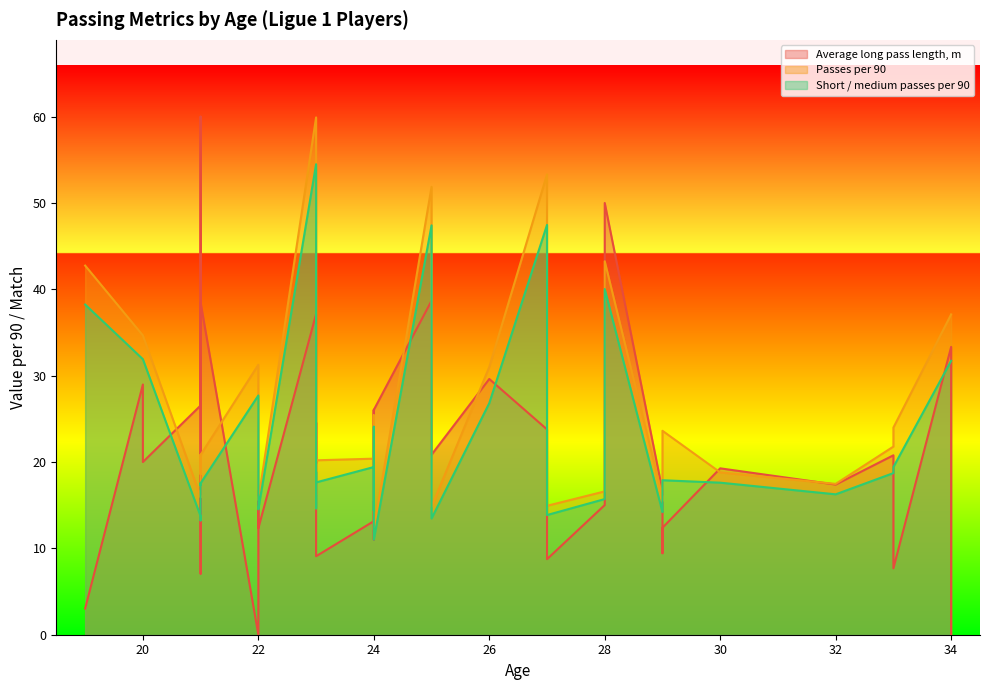

Which series has the largest total across all categories?

Passes per 90